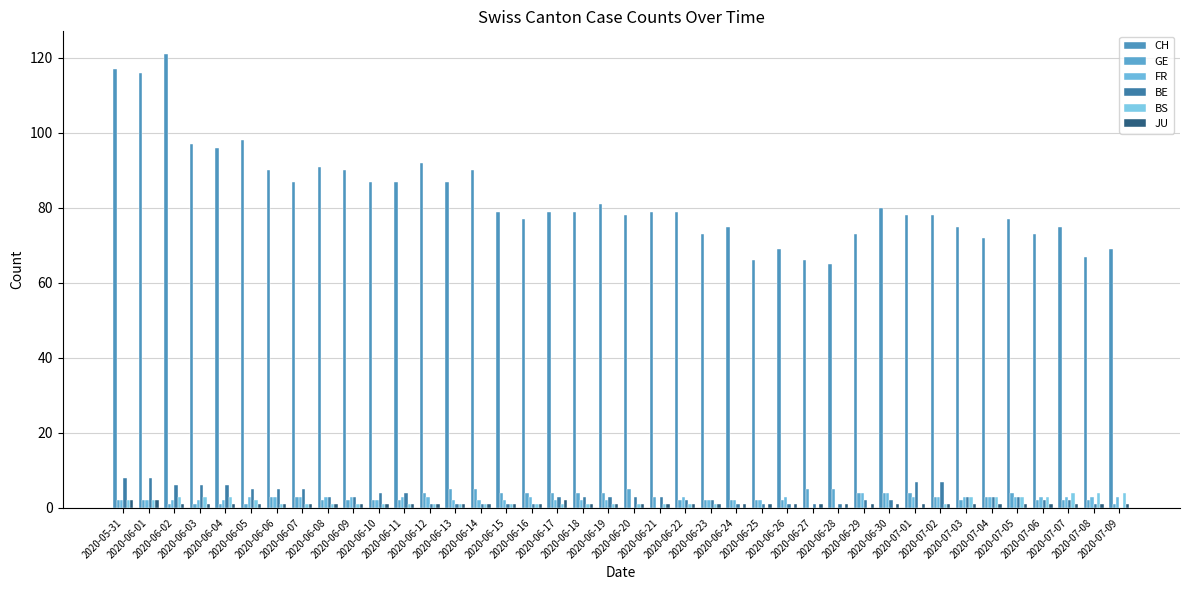

Reading left to right, transcribe all the data shown in this chart.

CH: 117	116	121	97	96	98	90	87	91	90	87	87	92	87	90	79	77	79	79	81	78	79	79	73	75	66	69	66	65	73	80	78	78	75	72	77	73	75	67	69
GE: 2	2	1	1	1	1	3	3	2	2	2	2	4	5	5	4	4	4	4	4	5	3	2	2	2	2	2	5	5	4	4	4	3	2	3	4	2	2	2	1
FR: 2	2	2	2	2	3	3	3	3	3	2	3	3	2	2	2	3	2	2	2	0	0	3	2	2	2	3	0	0	4	4	3	3	3	3	3	3	3	3	3
BE: 8	8	6	6	6	5	5	5	3	3	4	4	1	1	1	1	1	3	3	3	3	3	2	2	1	1	1	1	1	2	2	7	7	3	3	3	2	2	1	0
BS: 2	2	3	3	3	2	1	1	1	1	1	1	1	1	1	1	1	1	1	1	1	1	1	1	0	0	0	0	0	0	0	0	1	3	3	3	3	4	4	4
JU: 2	2	1	1	1	1	1	1	1	1	1	1	1	1	1	1	1	2	1	1	1	1	1	1	1	1	1	1	1	1	1	1	1	1	1	1	1	1	1	1